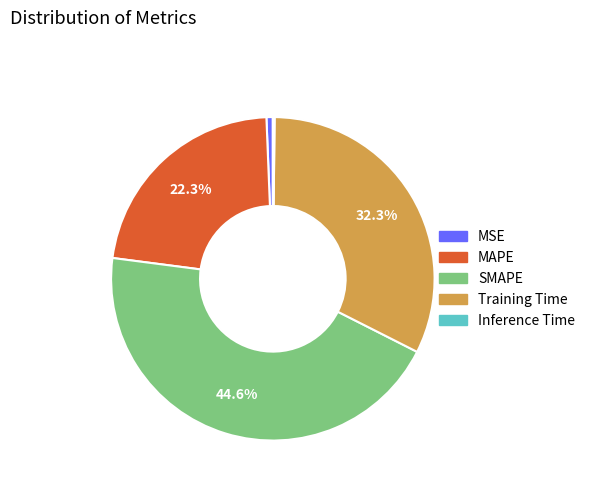

Which category has the biggest portion of the pie?

SMAPE